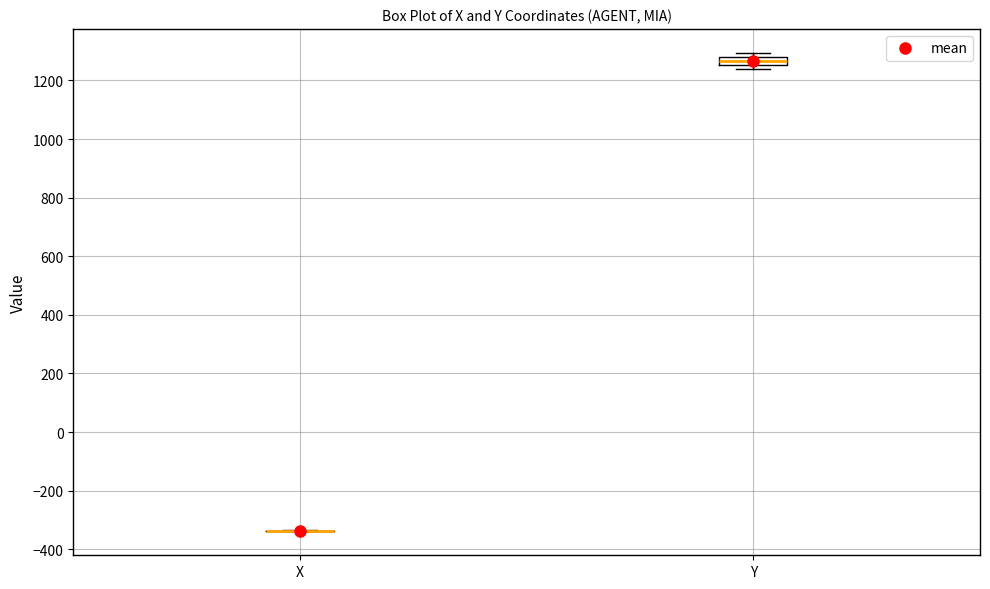

Comparing the boxes themselves (not the whiskers), which one is the tallest?

Y